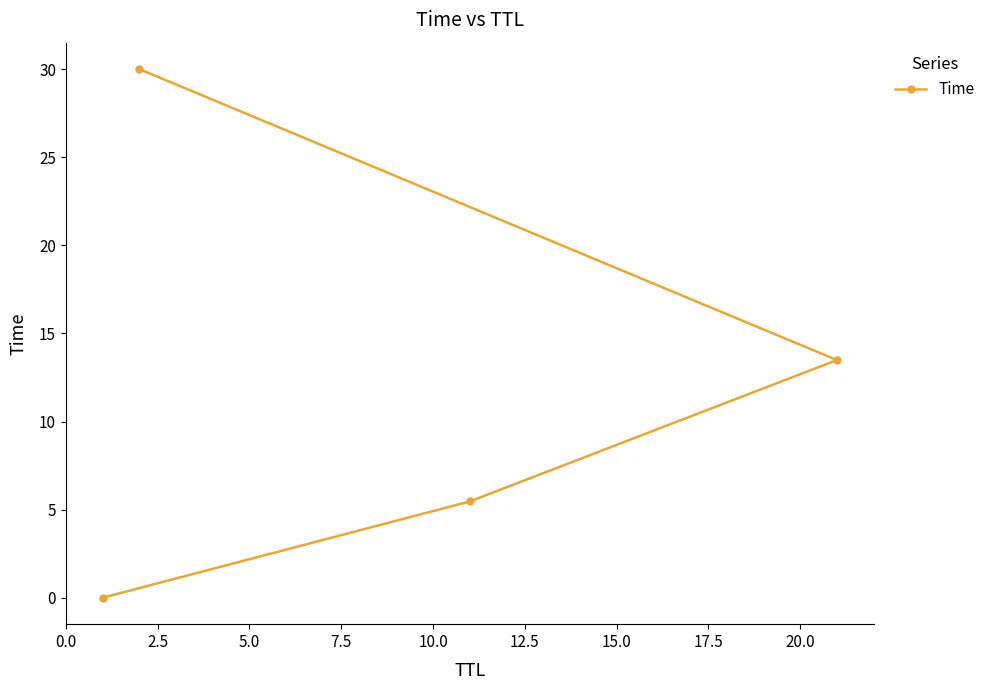

What is the sum of all values?

49.0